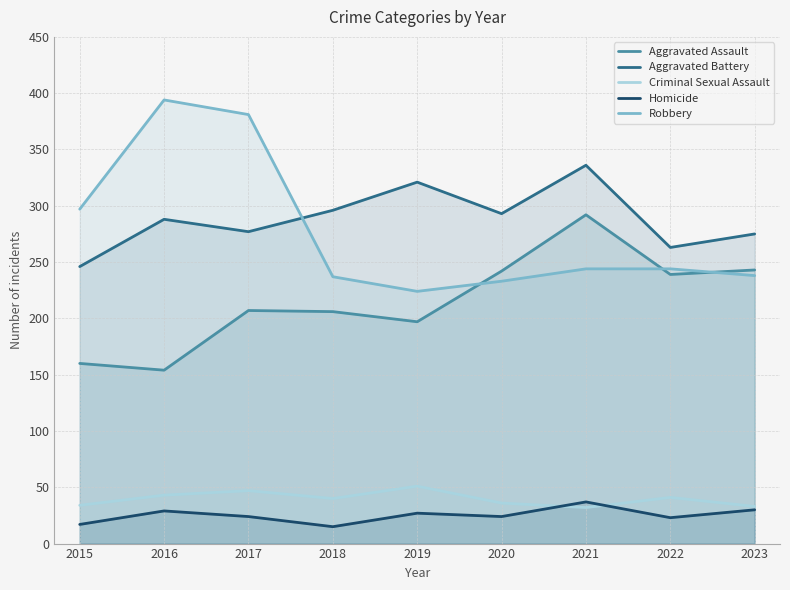

True or false: Criminal Sexual Assault has a value of 33 at 2023.

True